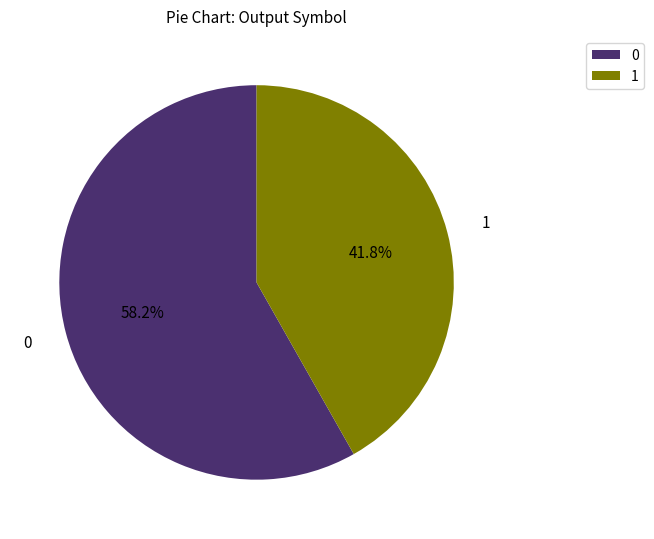

To the nearest percent, what is the difference between the largest and smallest slice percentages?

16%